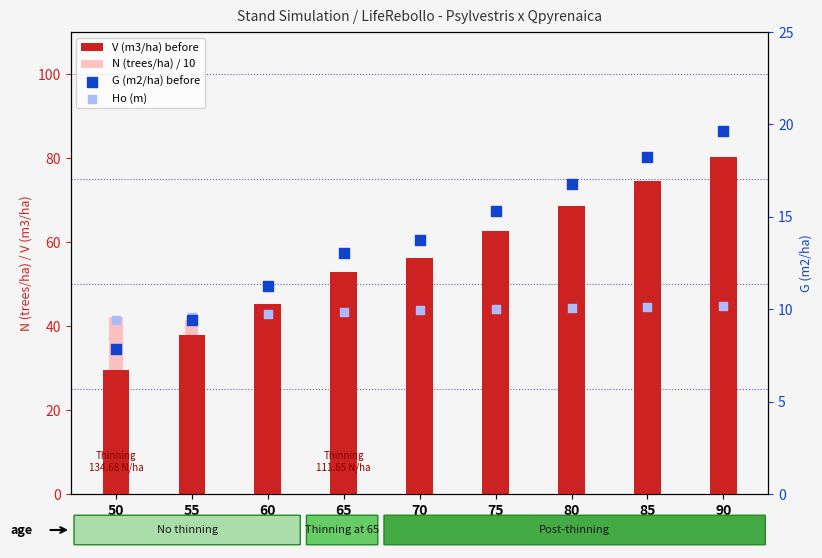

What is the total value across all series at 75?

118.1